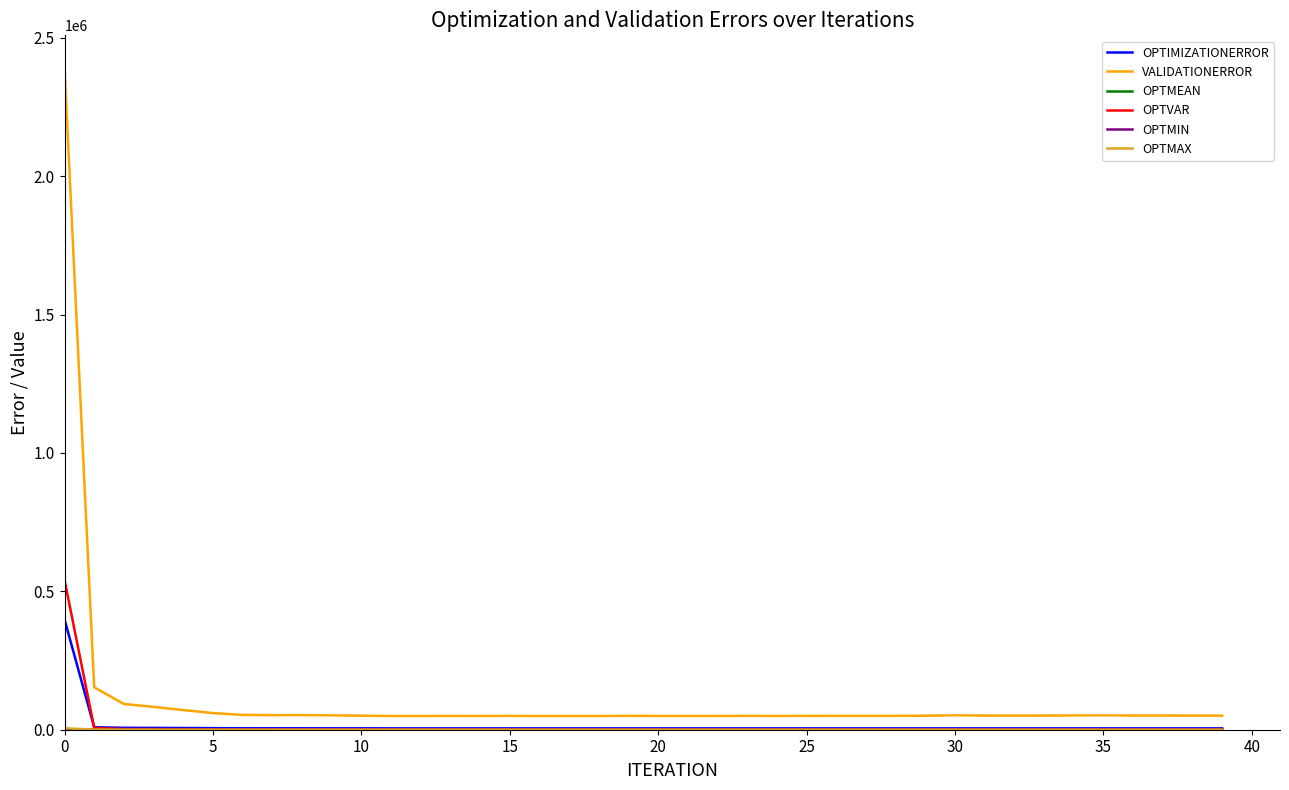

Is this an area chart (filled region under the line)?

No